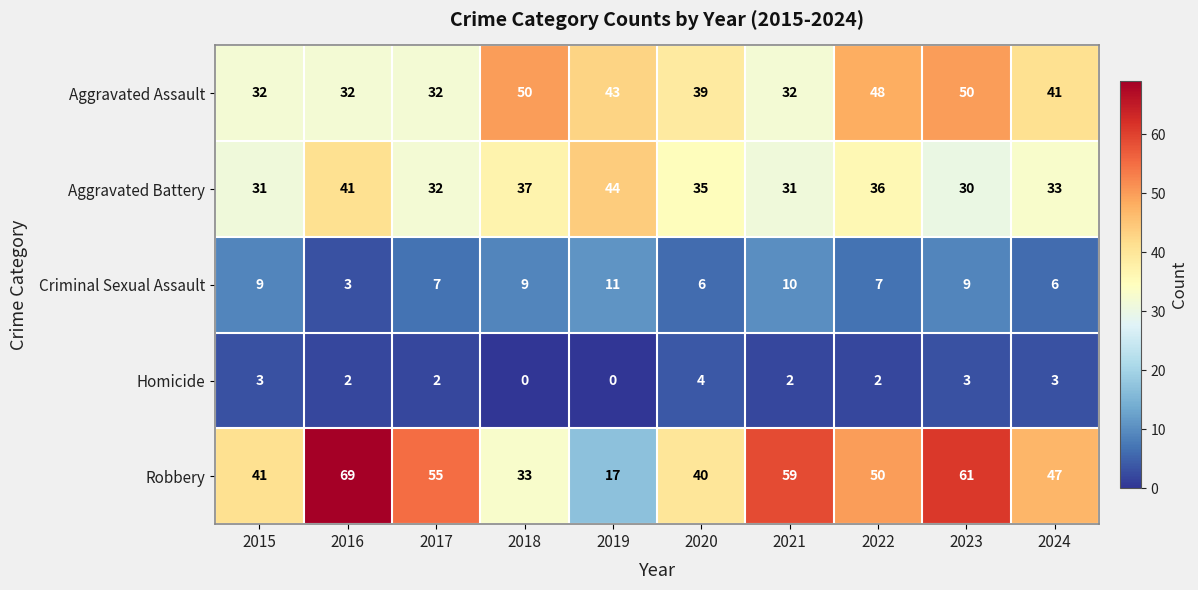

What is the highest value of the Criminal Sexual Assault series?

11